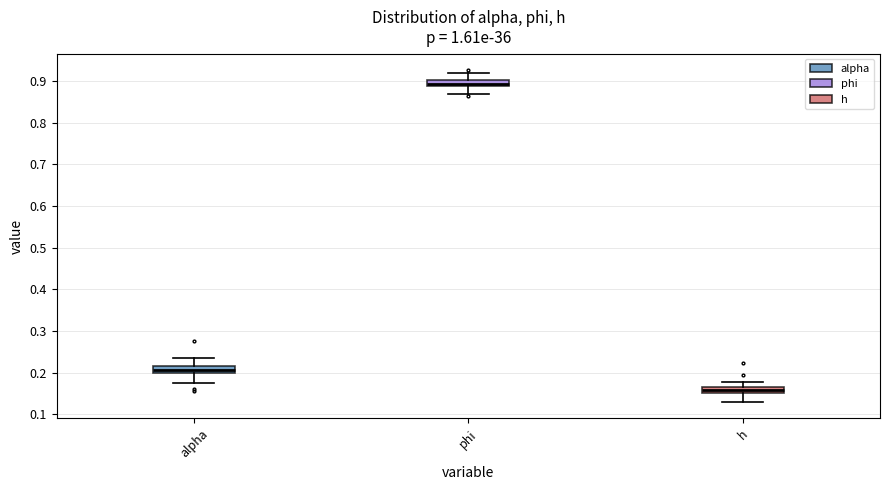

Where is the lower edge of the box for alpha on the y-axis? The values are not printed on the chart, so give them approximately, as read against the axis.

0.20